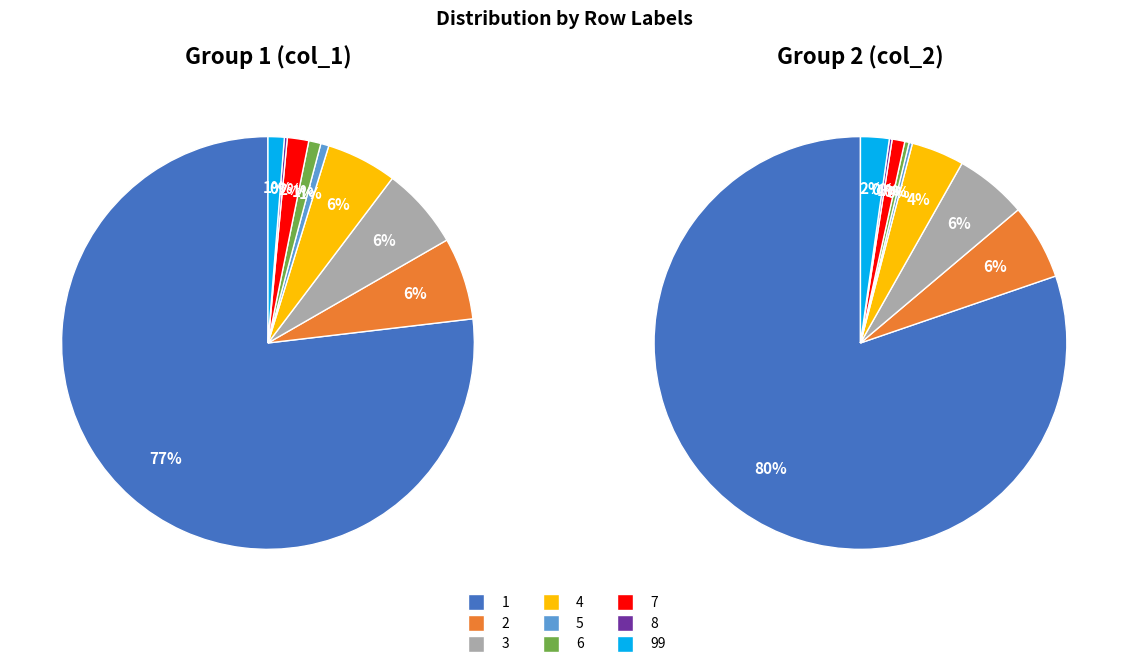

To the nearest percent, what is the average slice percentage?

11%